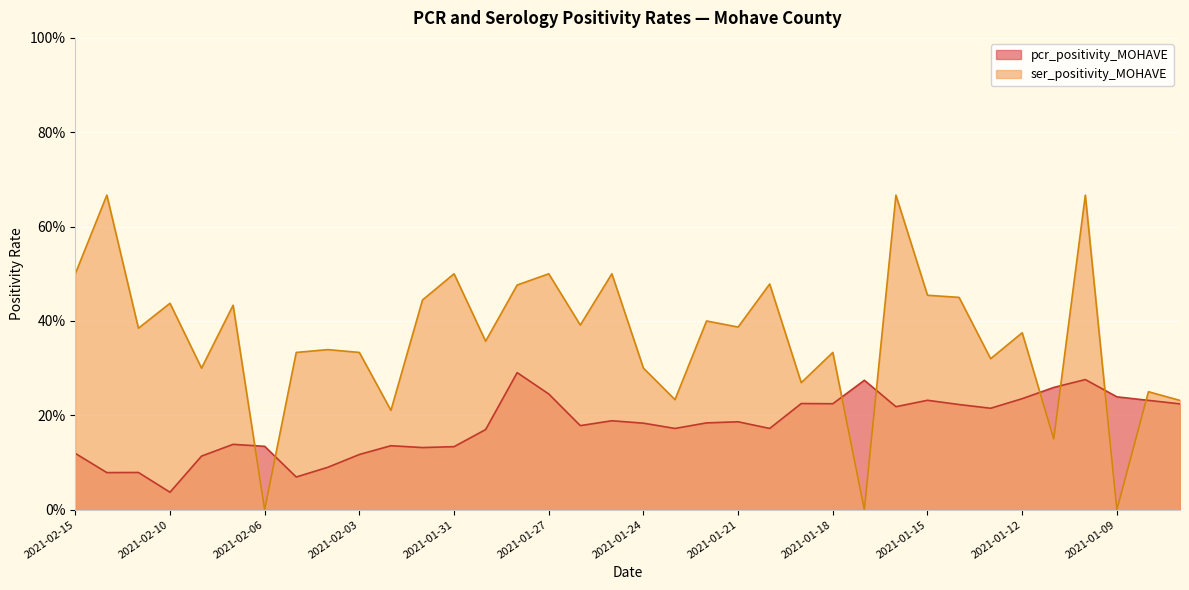

How many lines are shown in the chart?

2